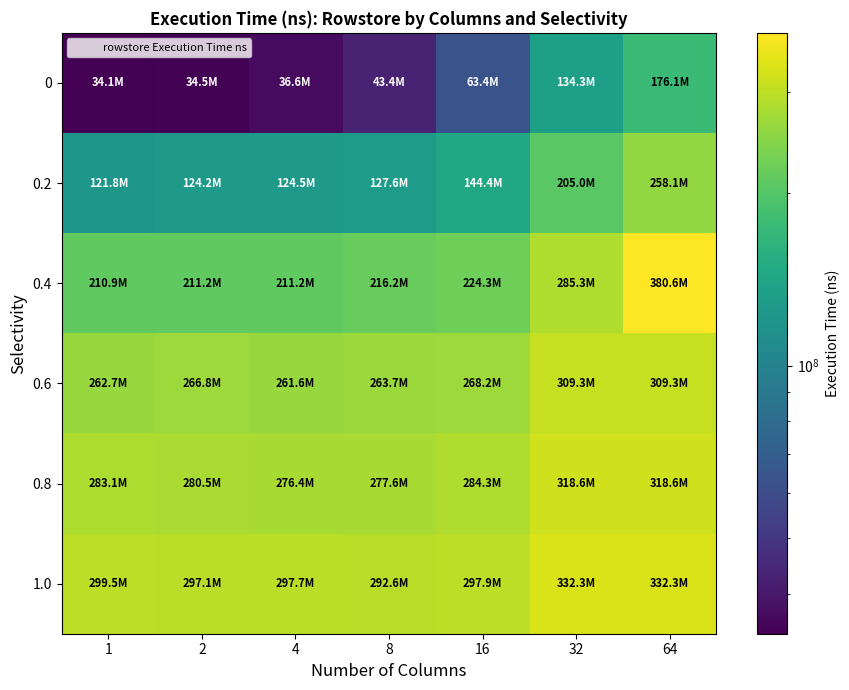

What is the total value across all series at 32?

1584740433